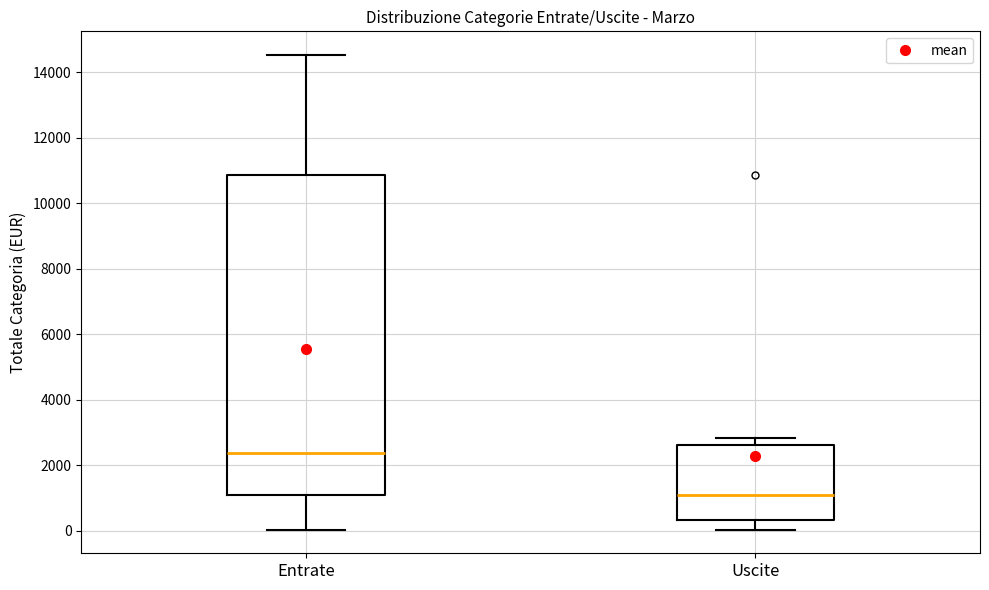

Which box has the highest median line?

Entrate